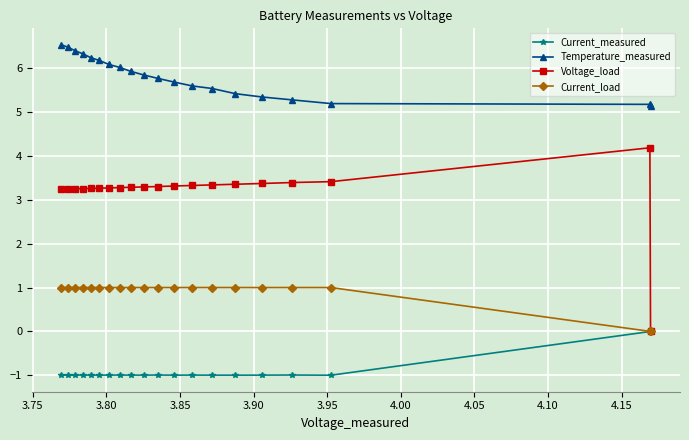

What is the value of the Temperature_measured point at the 13th from the left?

5.6